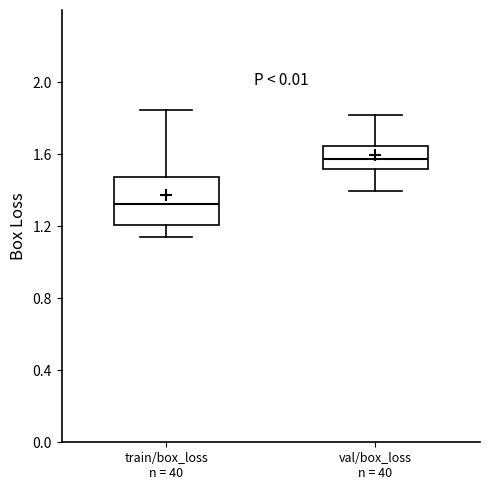

Reading left to right, transcribe this box plot: for each box, give where its median line is, the range the box spans, and where its two whiskers end, as read against the y-axis. The values are not printed on the chart, so give them approximately, as read against the axis.

train/box_loss n = 40: median 1.30, box 1.20 to 1.45, whiskers 1.15 to 1.85
val/box_loss n = 40: median 1.55, box 1.50 to 1.65, whiskers 1.40 to 1.80